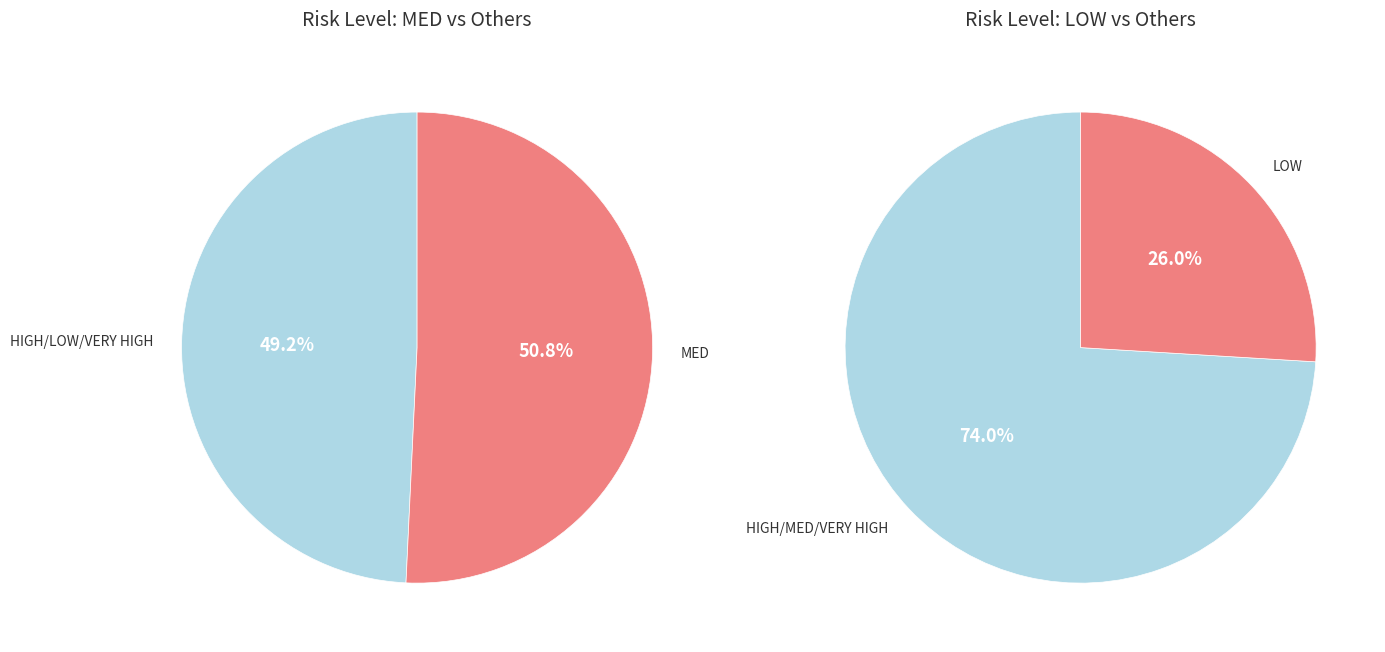

Count the number of slices in the pie.

4